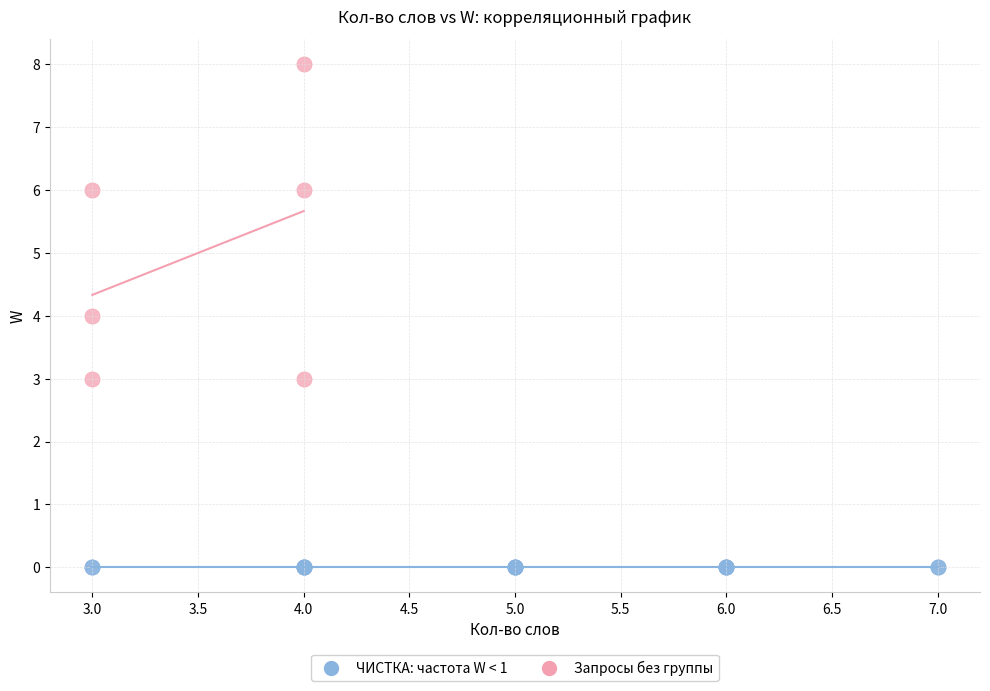

Which series reaches the maximum Y coordinate?

Запросы без группы